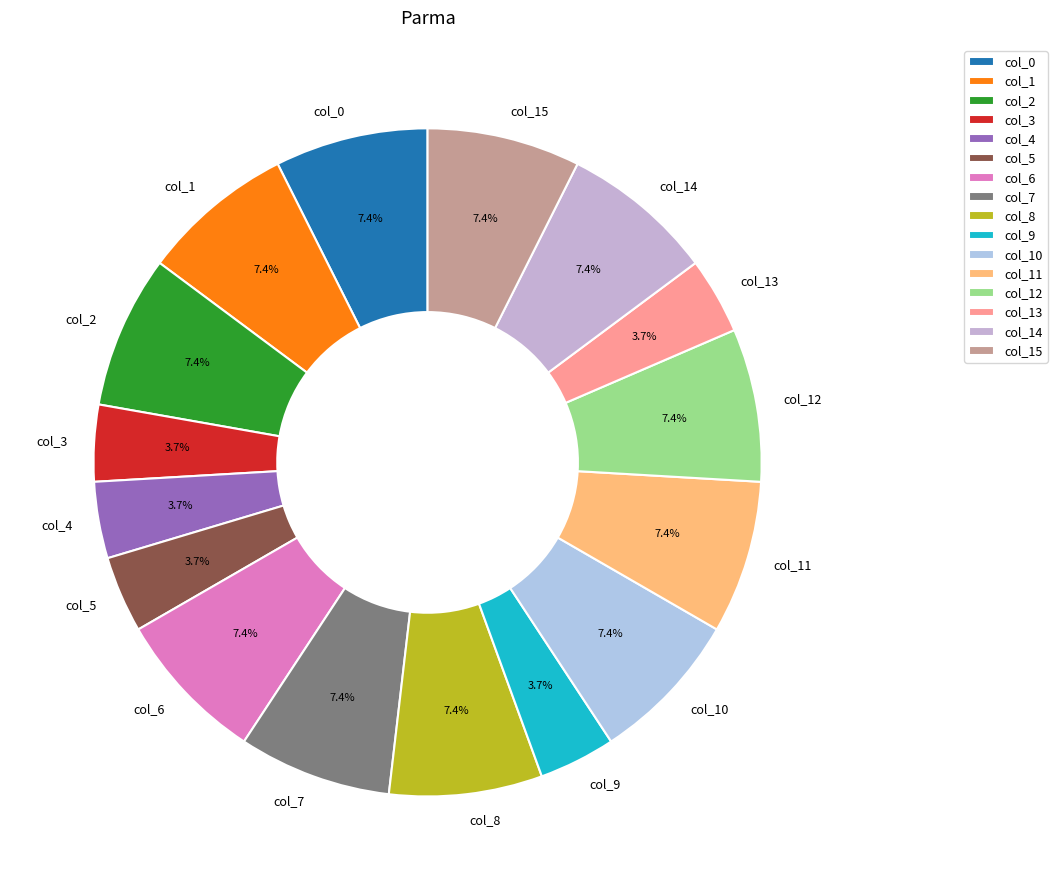

To the nearest percent, what percentage of the pie is col_2?

7%